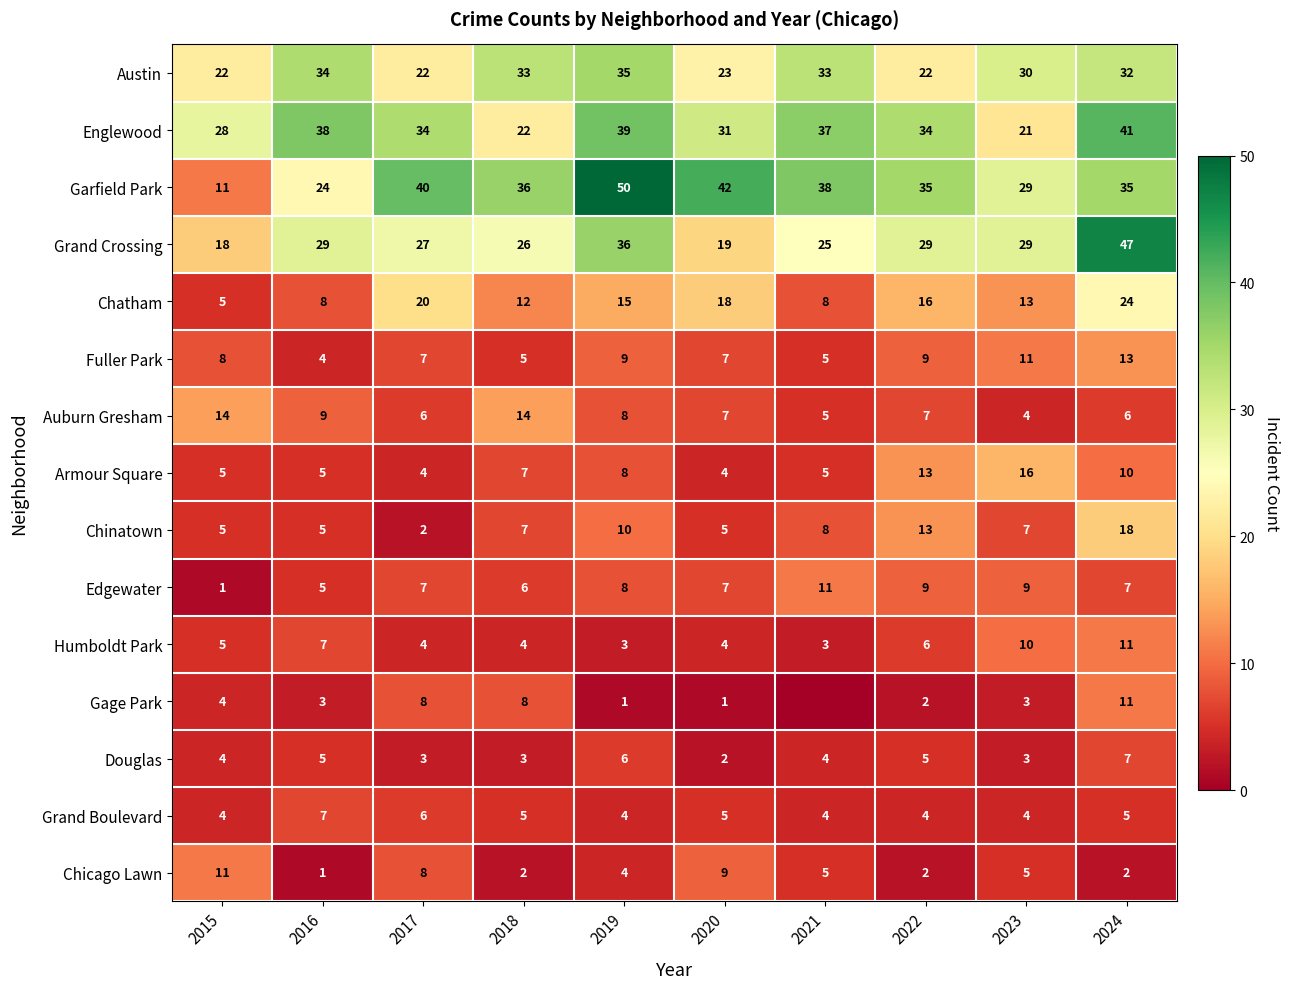

Where does the Grand Boulevard series first go above 5?

2016